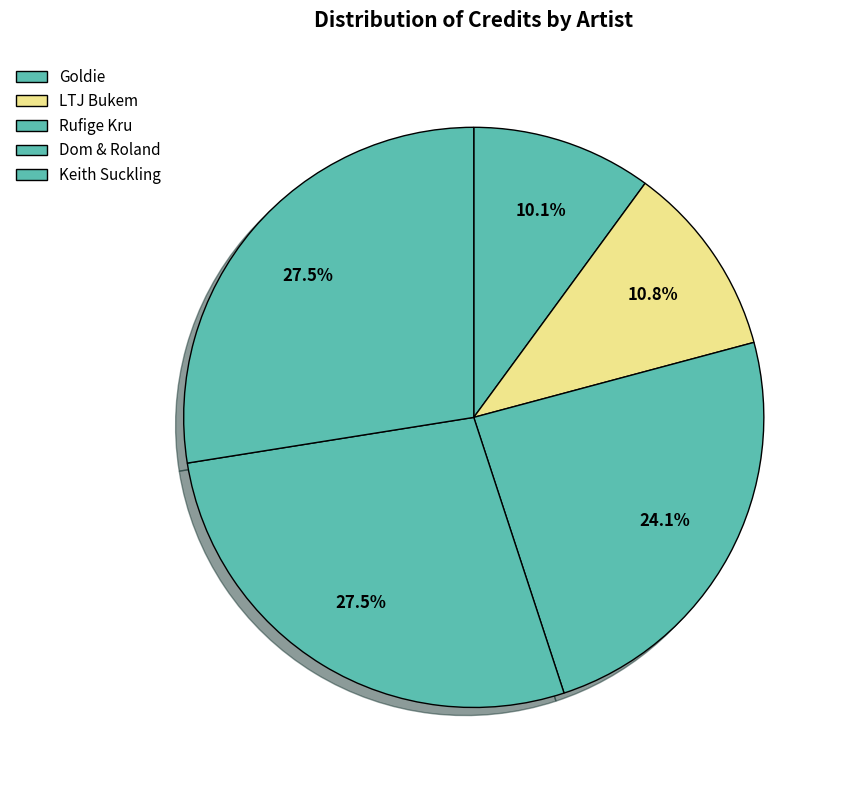

Count the number of slices in the pie.

5